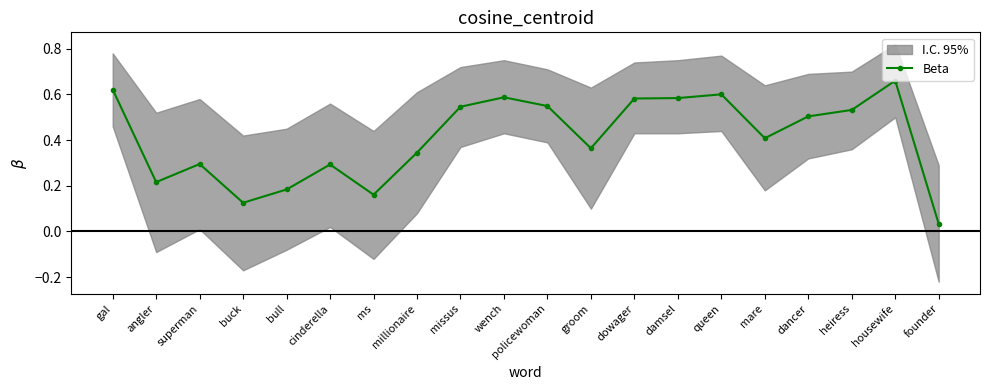

What is the approximate value at wench?

0.6